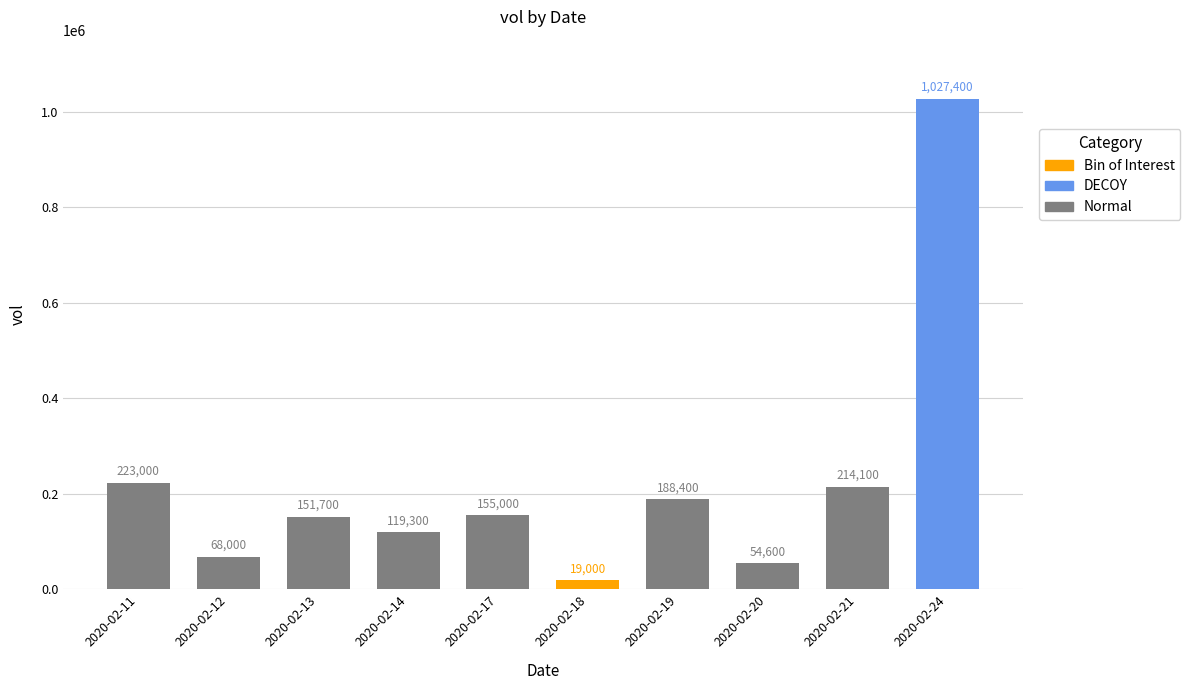

What value does the data have at 2020-02-24?

1027400